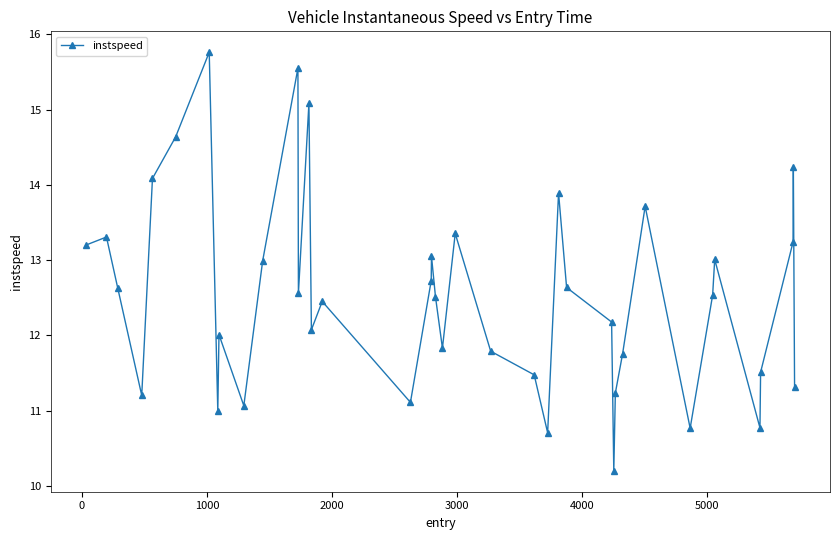

What is the maximum value shown in the chart?

15.8